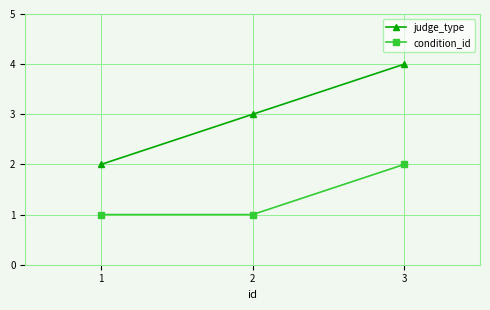

Reading left to right, extract all data points from this chart.

judge_type: 1=2	2=3	3=4
condition_id: 1=1	2=1	3=2